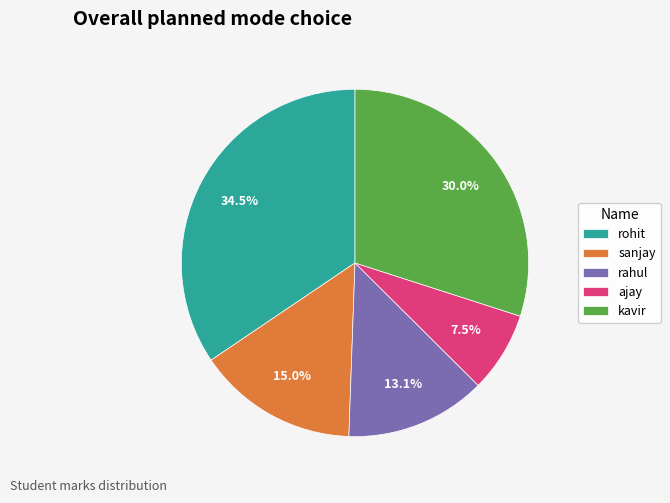

Which category has the biggest portion of the pie?

rohit